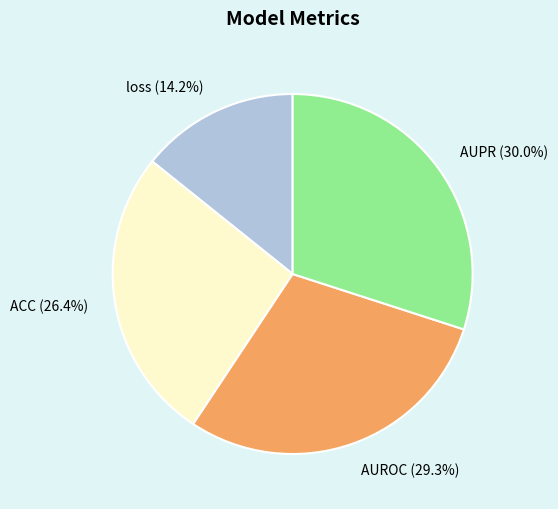

Which slice is the smallest?

loss